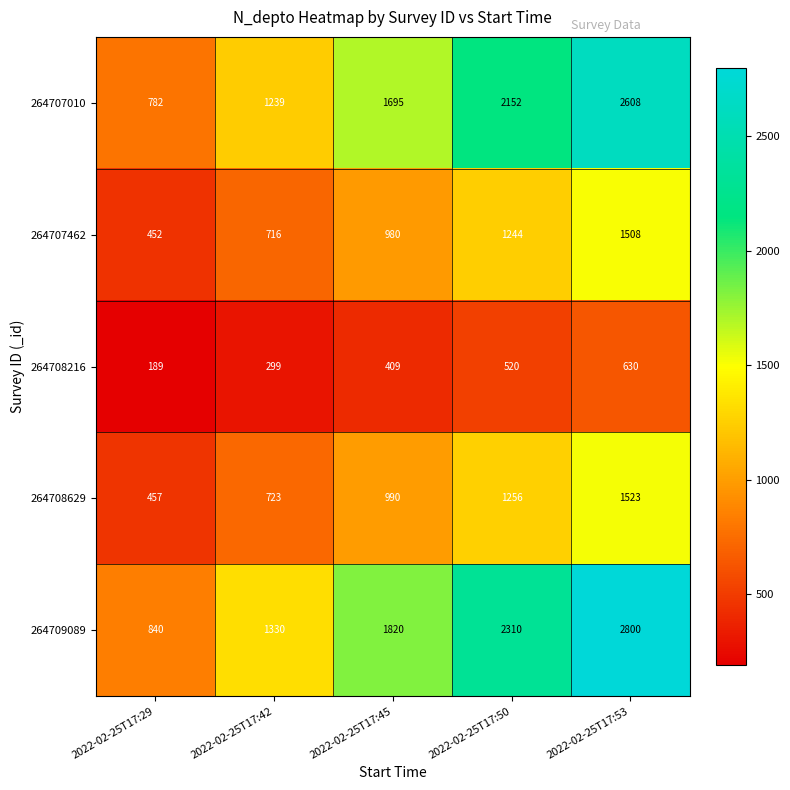

How many 264709089 values are between 1330 and 2310?

3